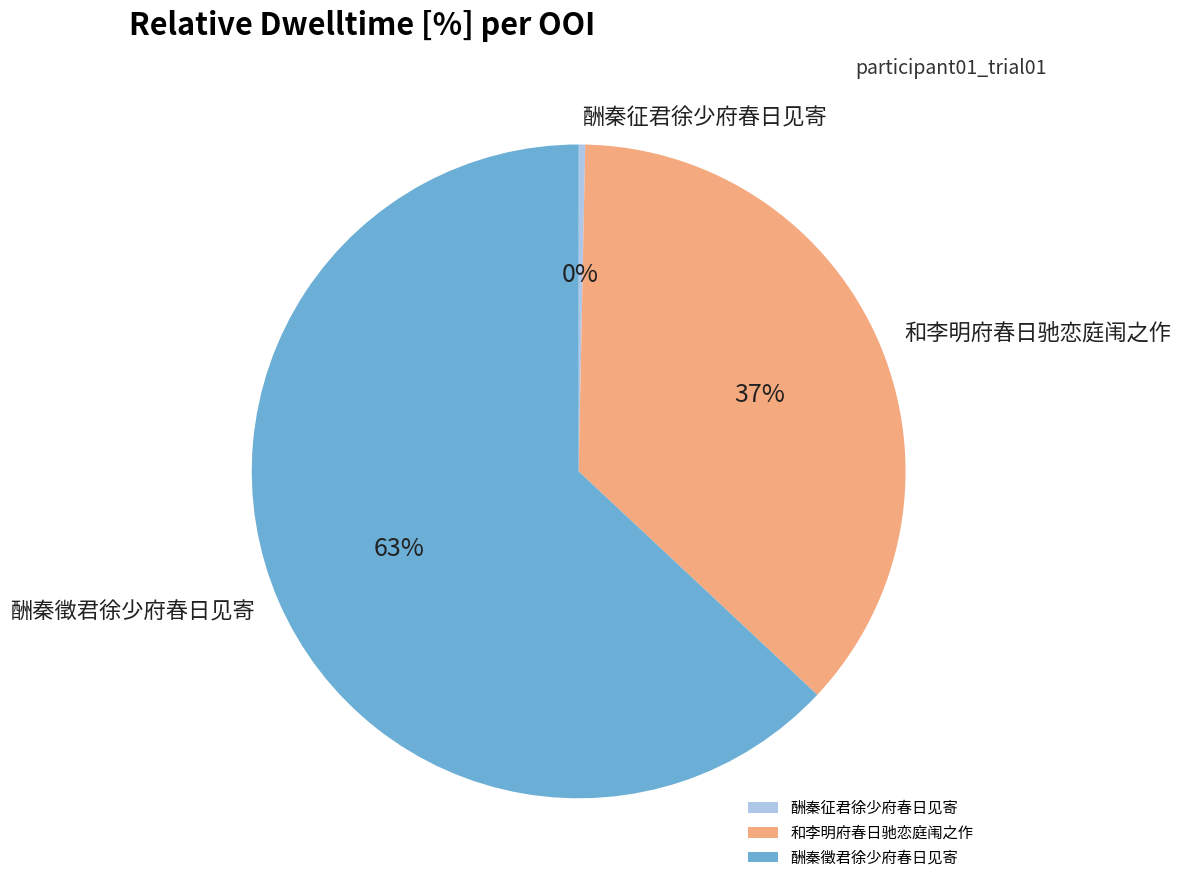

Which slice is the smallest?

酬秦征君徐少府春日见寄